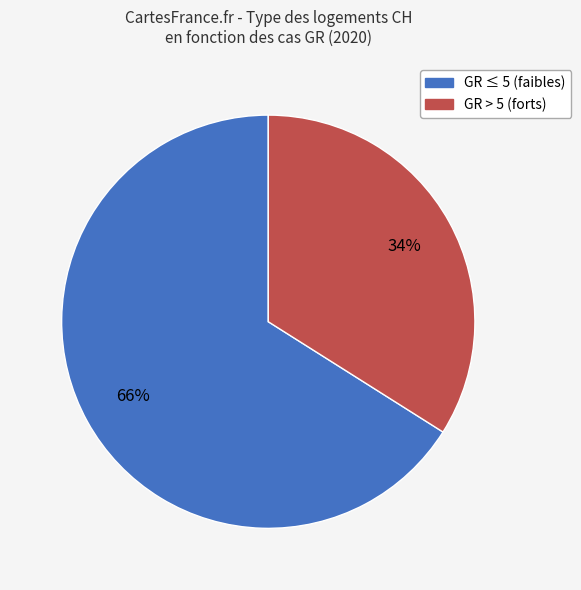

Does any single category account for the majority?

Yes